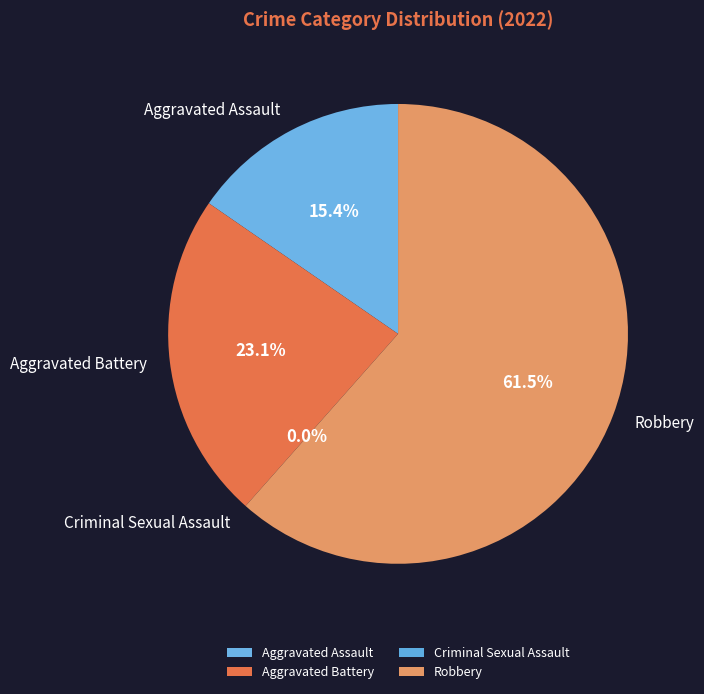

Is it true that Criminal Sexual Assault is 1% of the pie?

False